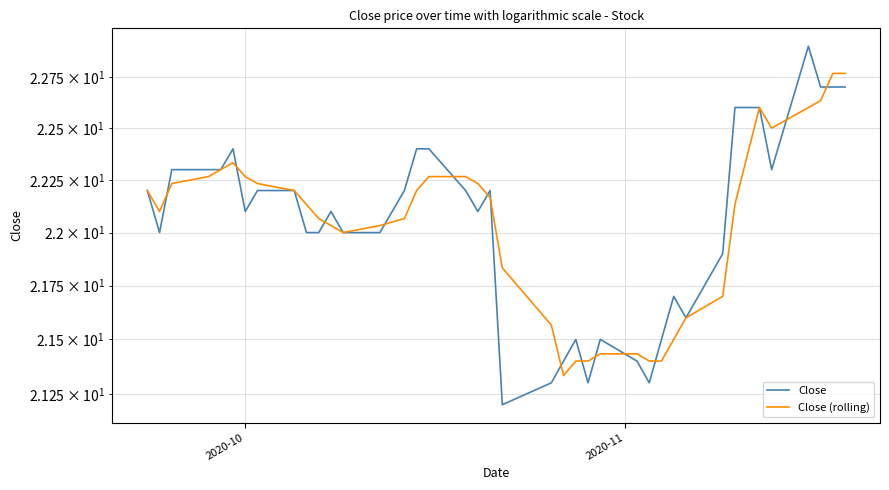

The value of Close at 30 is 9.3. True or false?

False